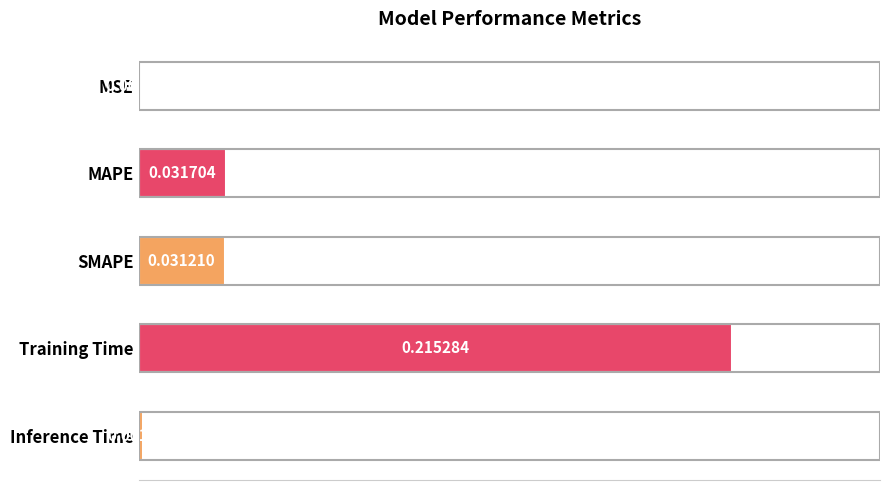

What is the average value?

0.1